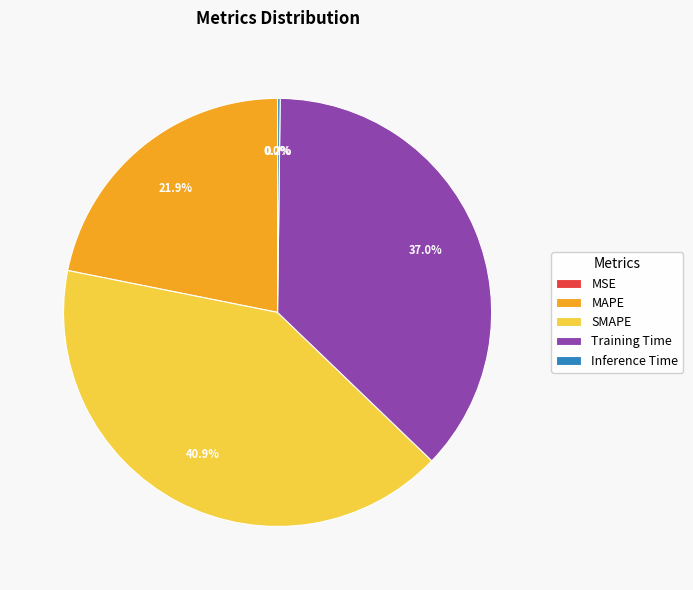

Does any single category account for the majority?

No